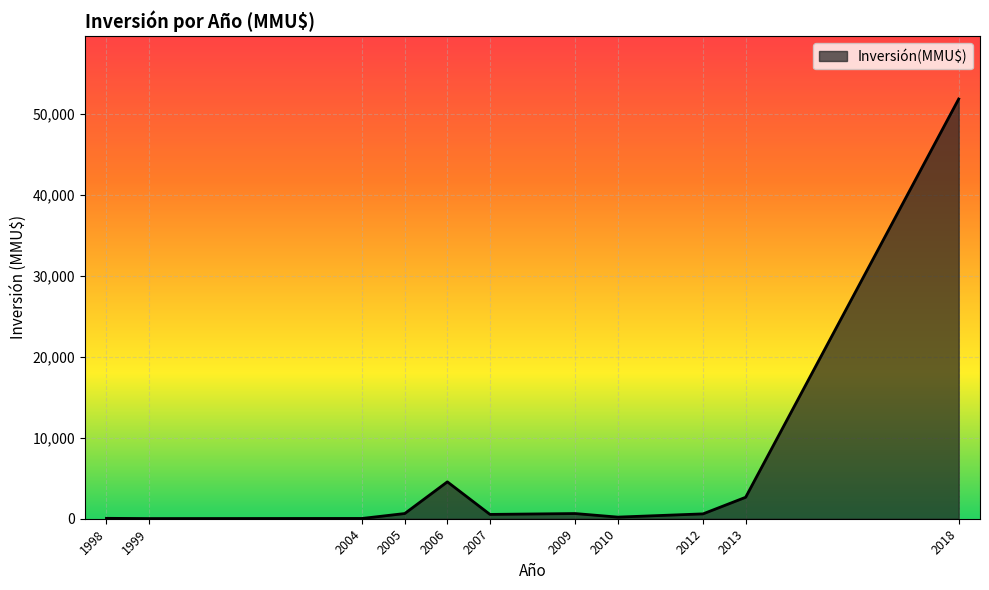

Where is the data nearest to the value 25940?

2006